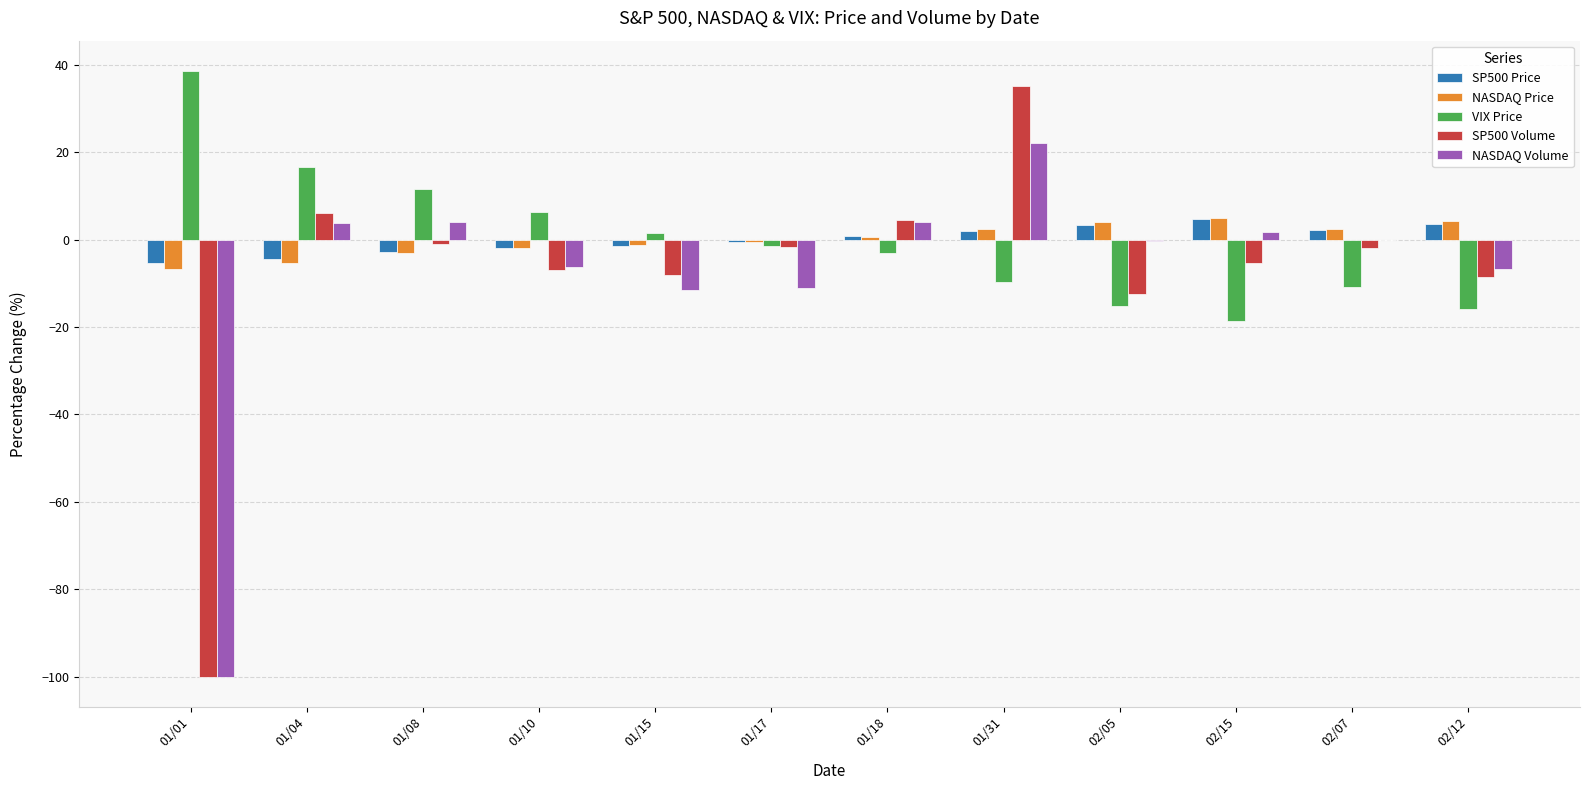

True or false: SP500 Price has a value of -4.4 at 01/04.

True